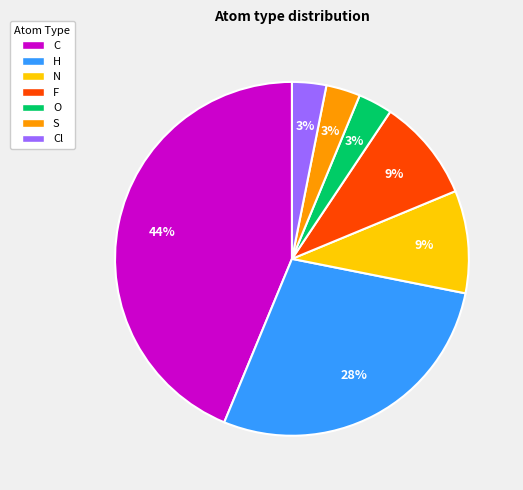

To the nearest percent, what is the difference between the largest and smallest slice percentages?

41%